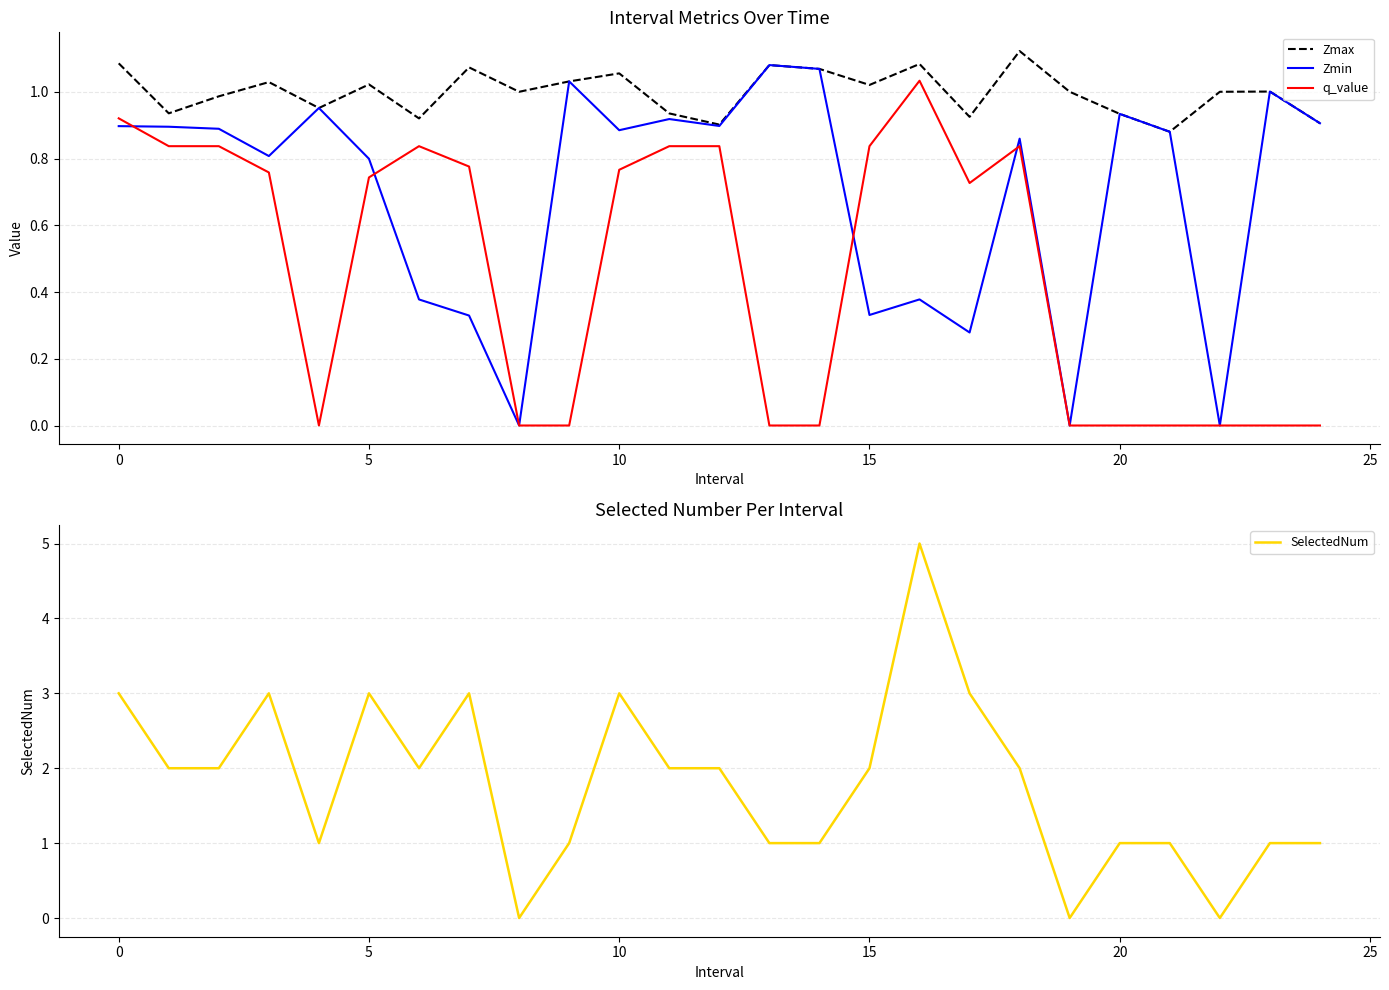

What is the label of the 17th point from the right?

8